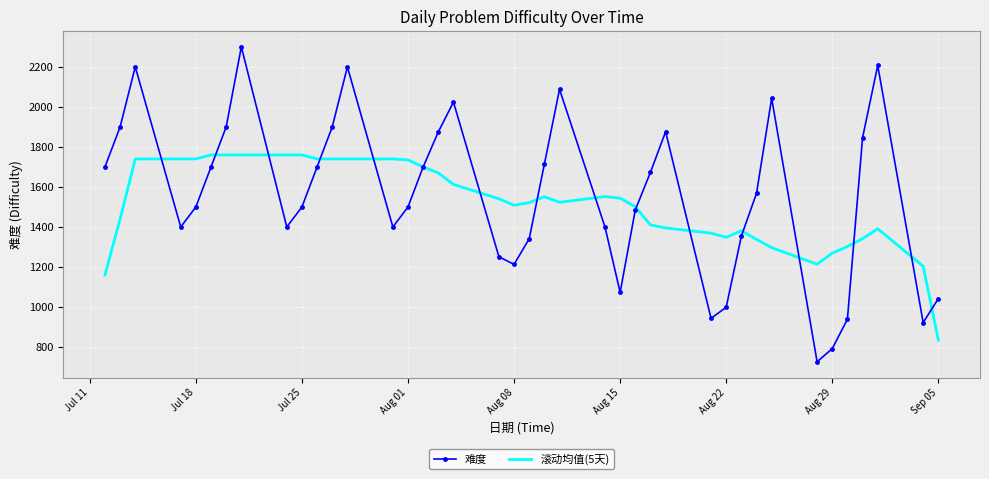

Which series has the widest spread of values?

难度